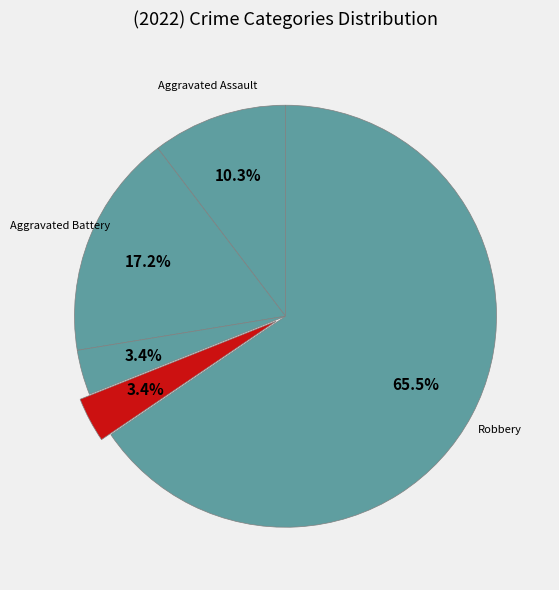

Which category has the biggest portion of the pie?

Robbery